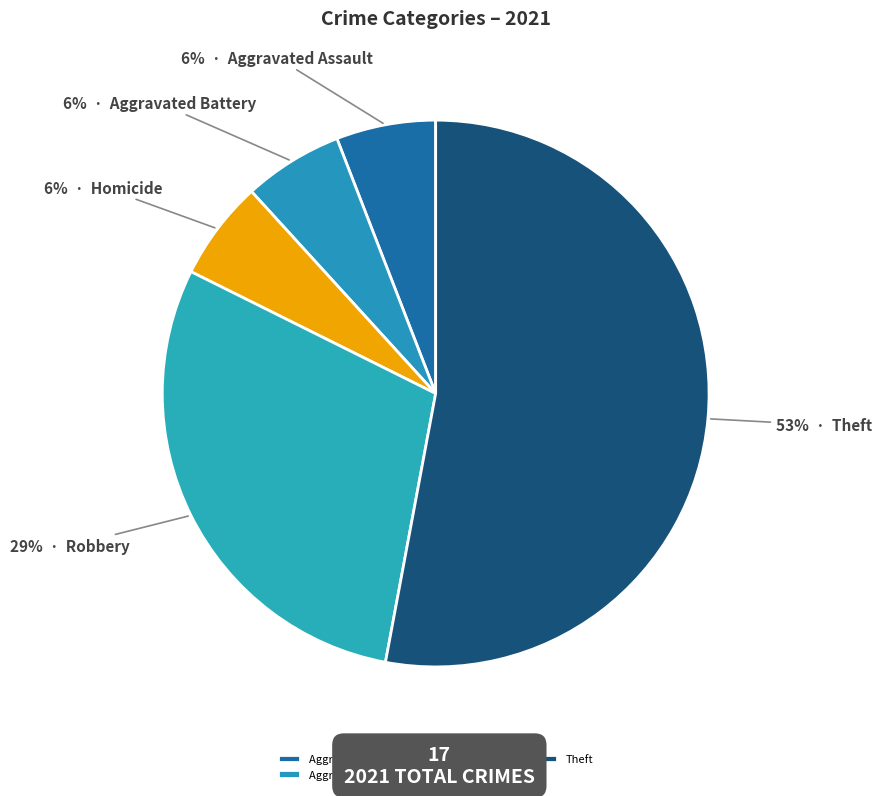

What is the majority slice?

Theft